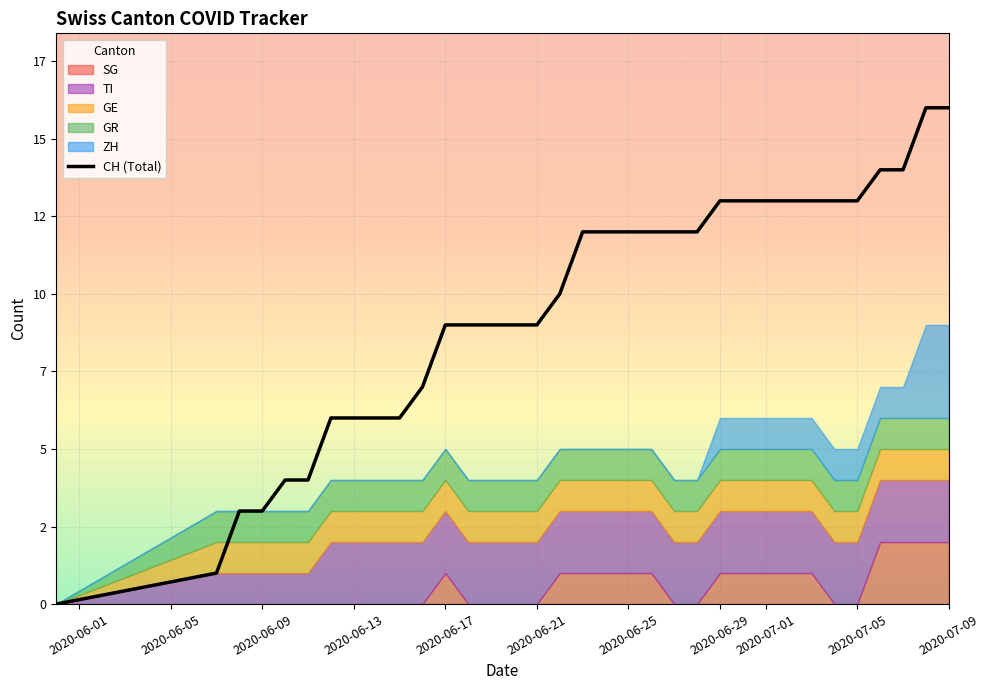

Does the chart display data point markers on the line(s)?

No